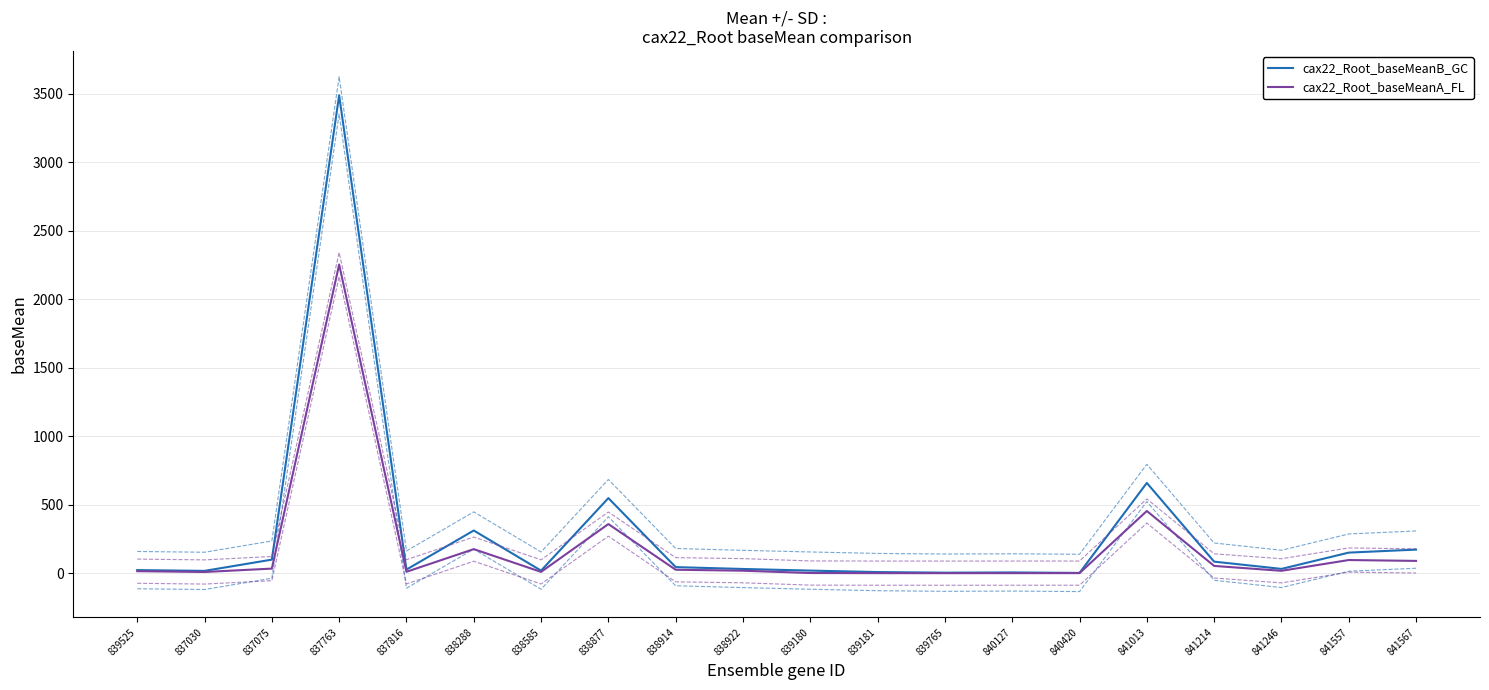

What is the difference between the highest and lowest values at 841246?

13.9